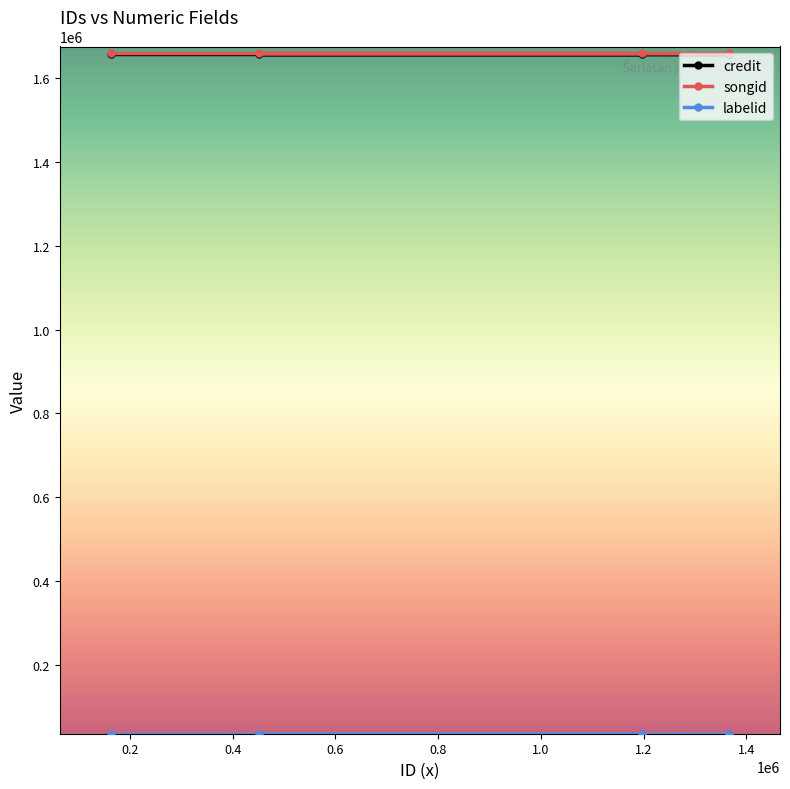

What is the average value of the credit series?

1657669